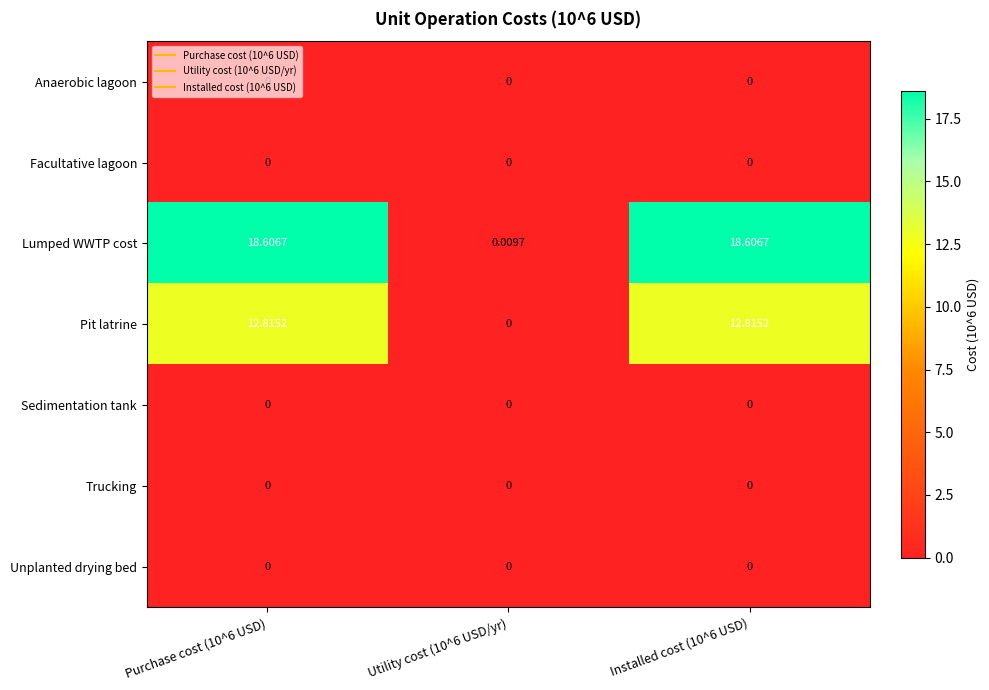

At how many categories does at least one series exceed 10?

2